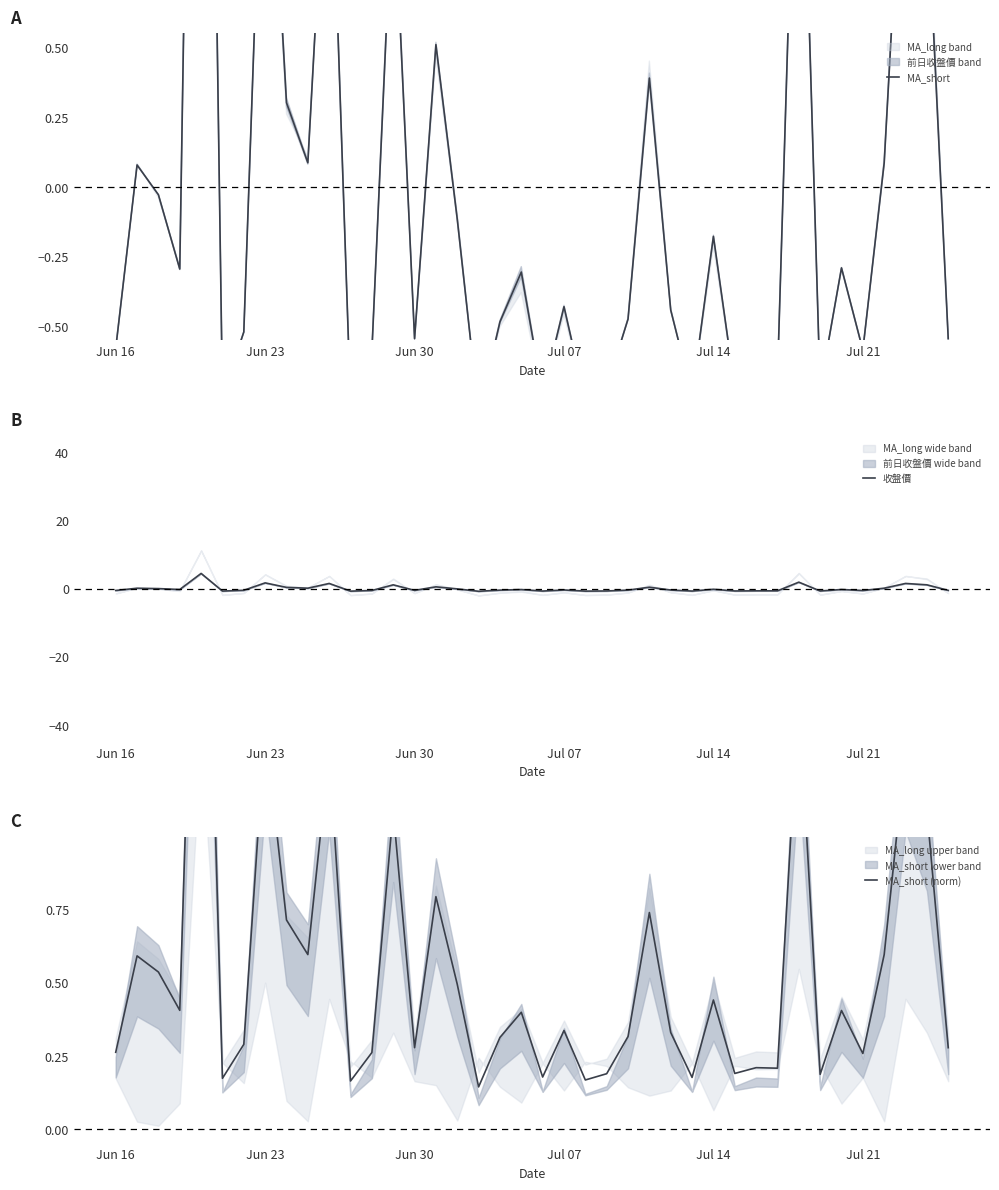

The 收盤價 series shows -0.5 at Jun 30. True or false?

True